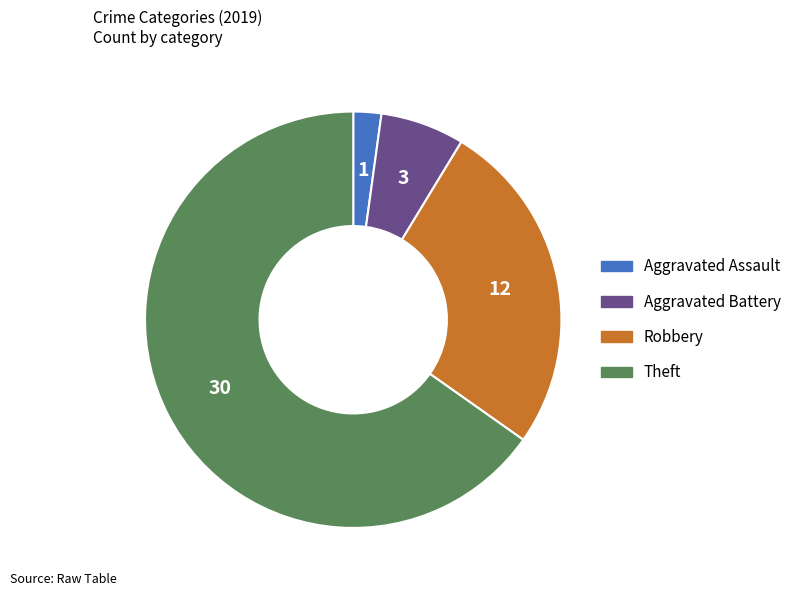

What is the majority slice?

Theft